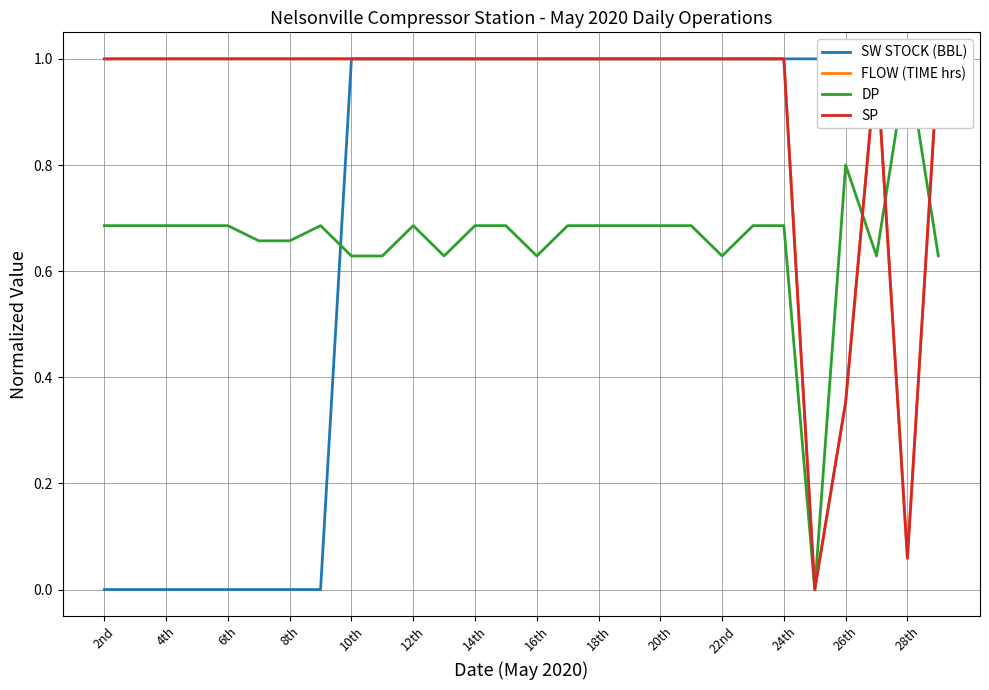

What is the sum of all SW STOCK (BBL) values?

20.0